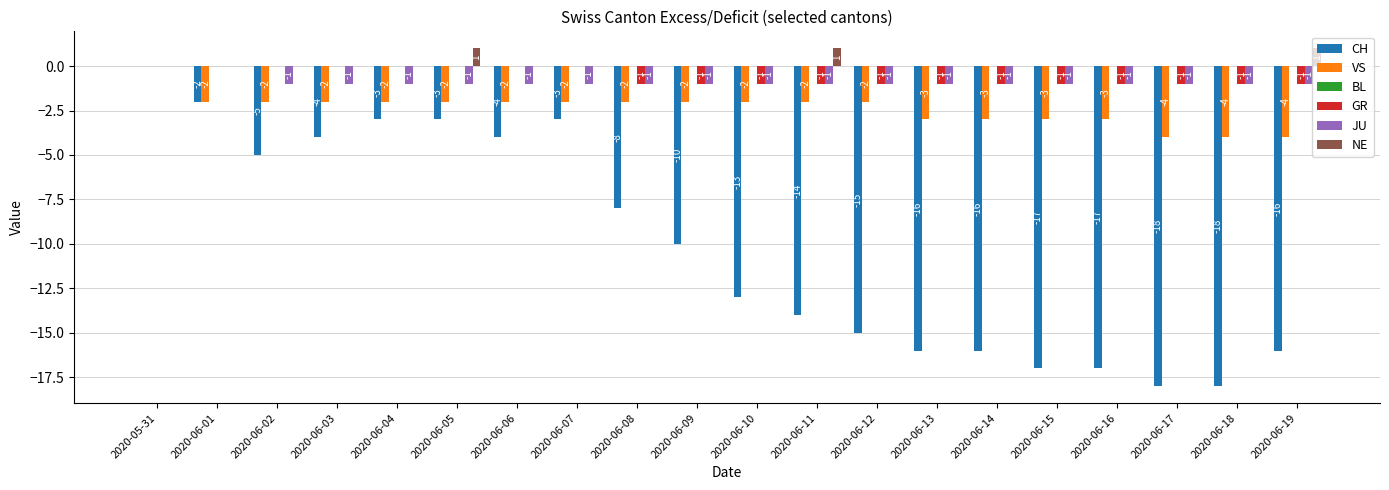

Which category has the highest value in the CH series?

2020-05-31